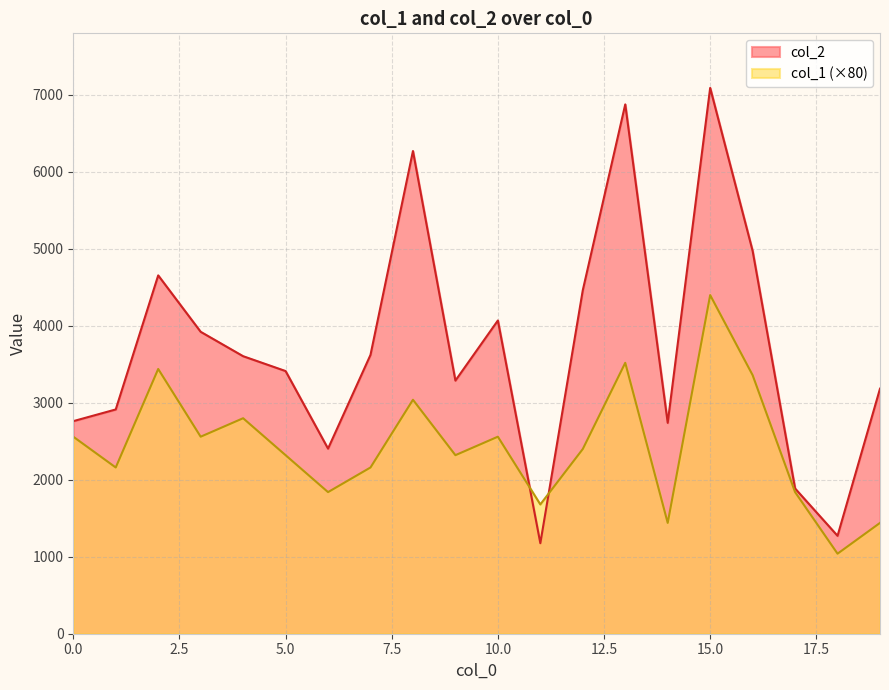

The col_2 series shows 4845 at 4. True or false?

False